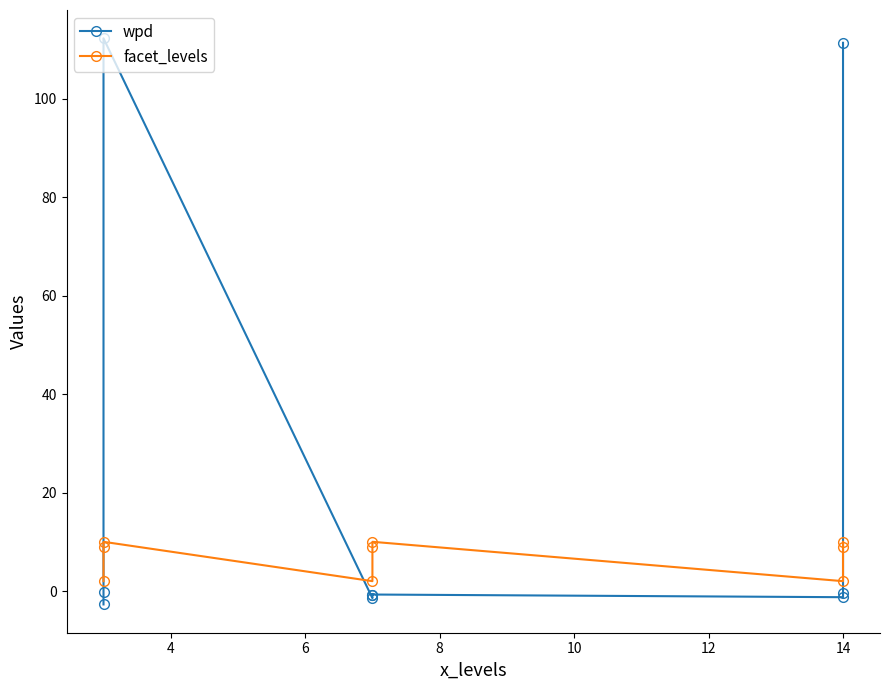

After their last crossing, which series has the higher values: facet_levels or wpd?

wpd